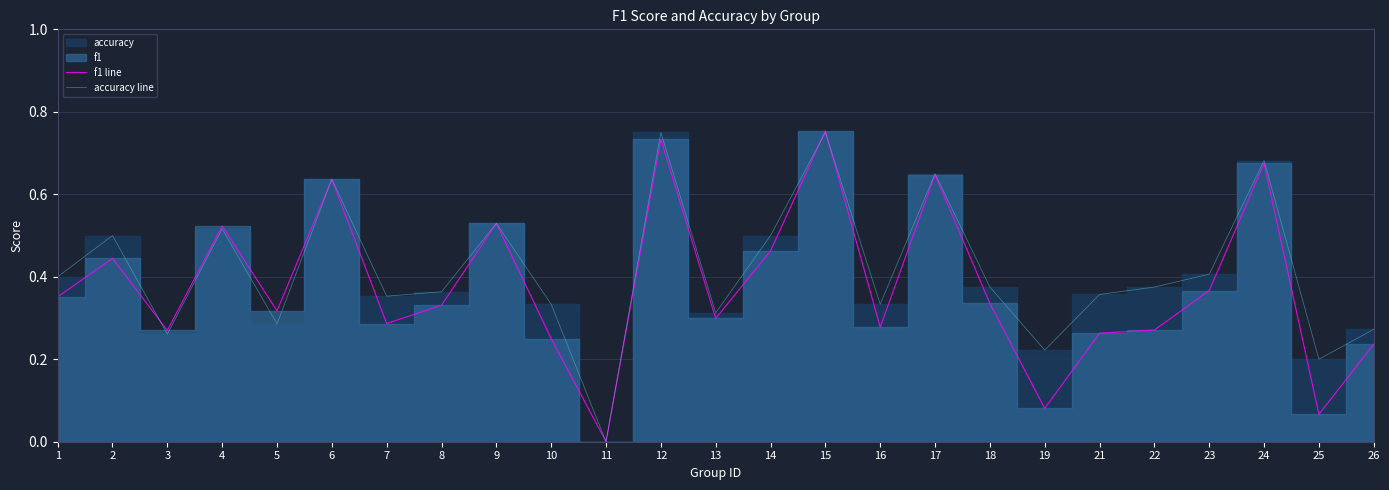

True or false: f1 line has more than 2 interior local peaks.

True